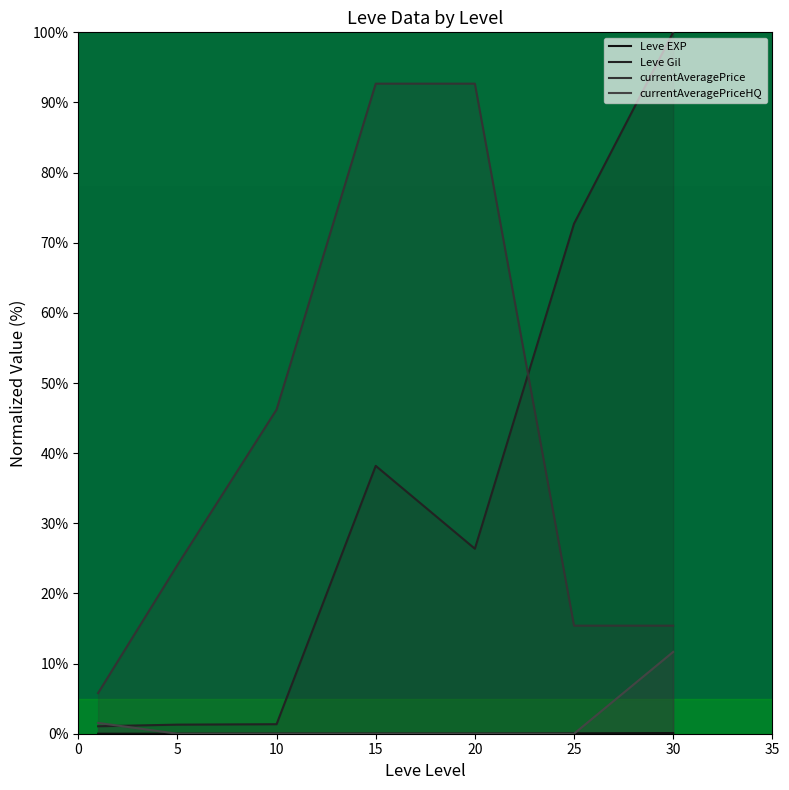

Does the chart display data point markers on the line(s)?

No